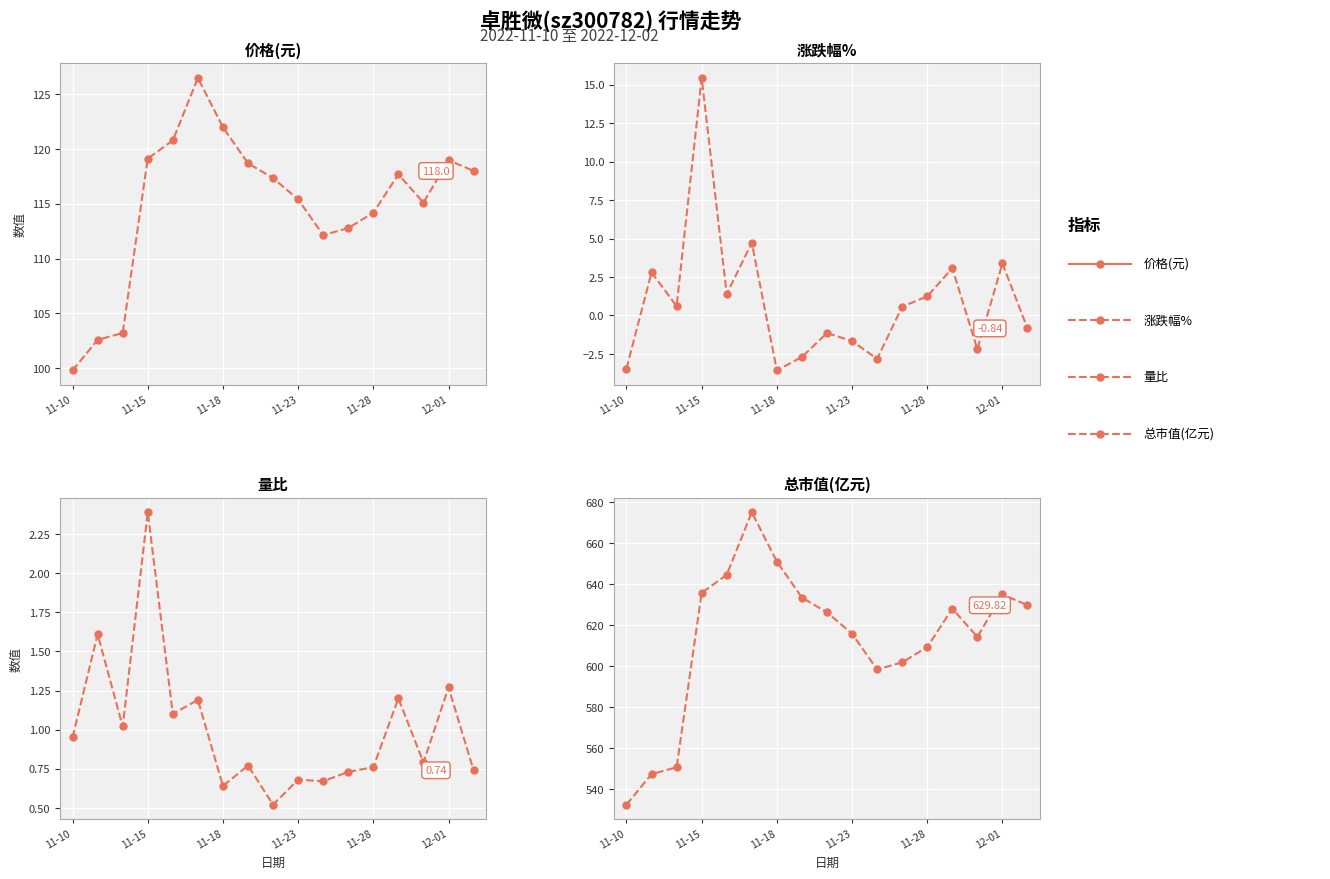

What position from the left is 8?

9